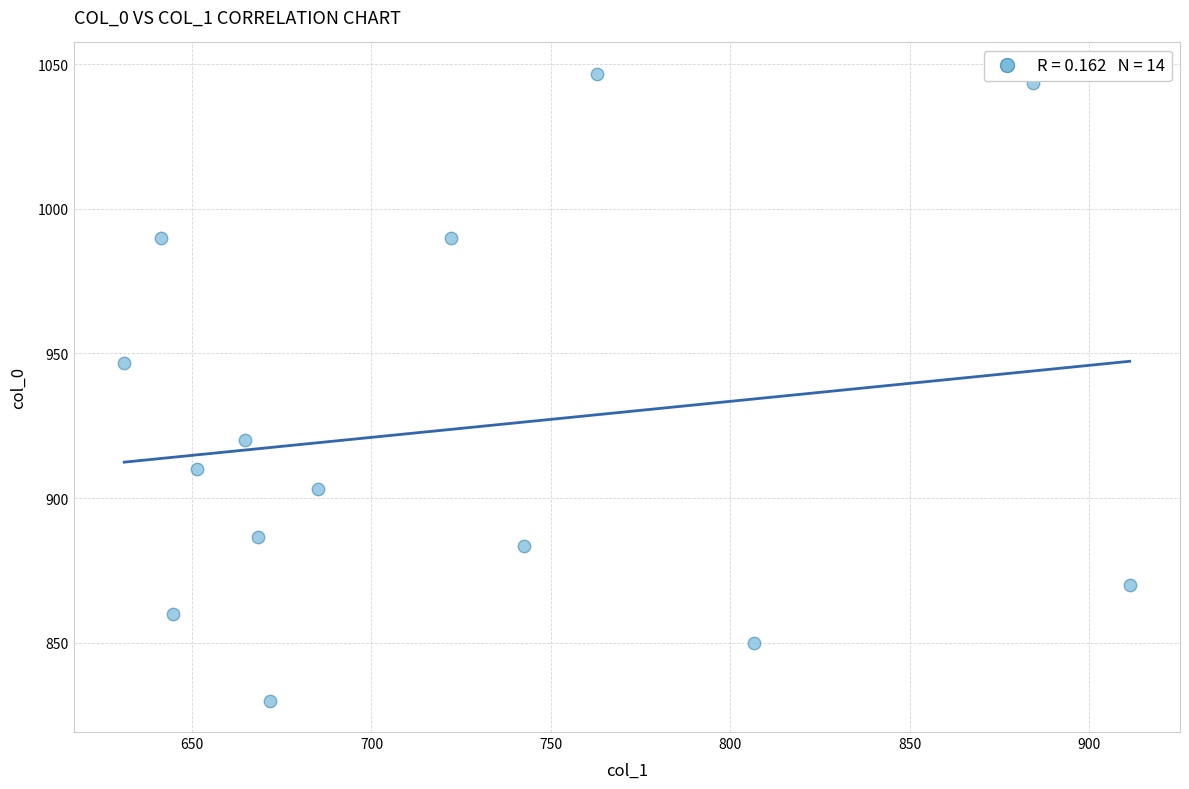

What Y value in the scatter plot is closest to 938?

946.7